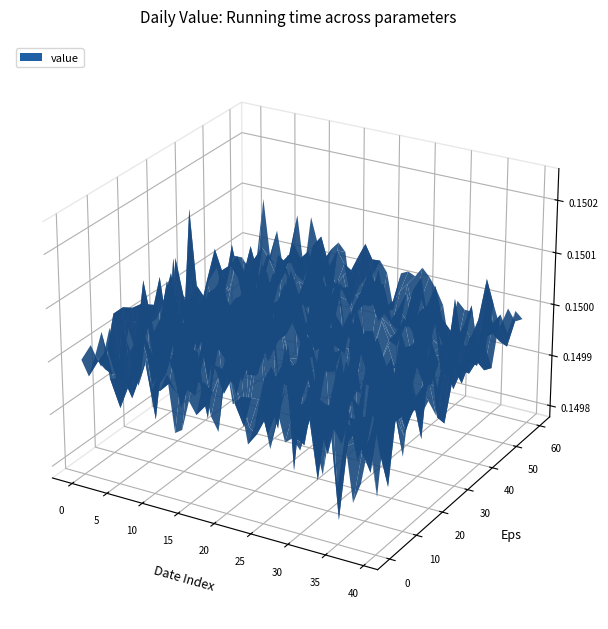

Reading left to right, extract all data points from this chart.

0=0.1	1=0.1	2=0.1	3=0.1	4=0.1	5=0.1	6=0.1	7=0.1	8=0.1	9=0.1	10=0.1	11=0.2	12=0.2	13=0.2	14=0.2	15=0.2	16=0.2	17=0.2	18=0.1	19=0.1	20=0.1	21=0.1	22=0.1	23=0.1	24=0.1	25=0.1	26=0.1	27=0.1	28=0.1	29=0.1	30=0.1	31=0.1	32=0.1	33=0.1	34=0.1	35=0.1	36=0.1	37=0.1	38=0.1	39=0.1